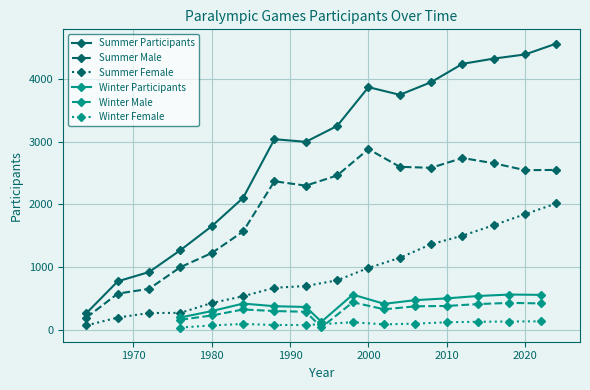

How many values in the Summer Female series are below 790?

8